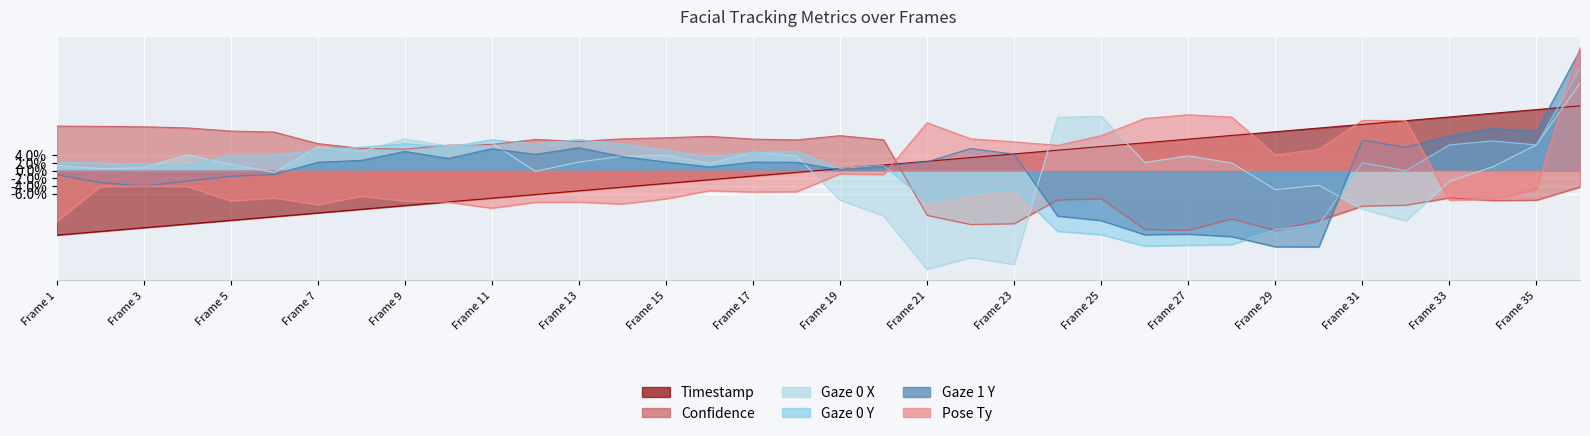

What is the difference between the gaze_0_y values at 28 and 12?

0.3